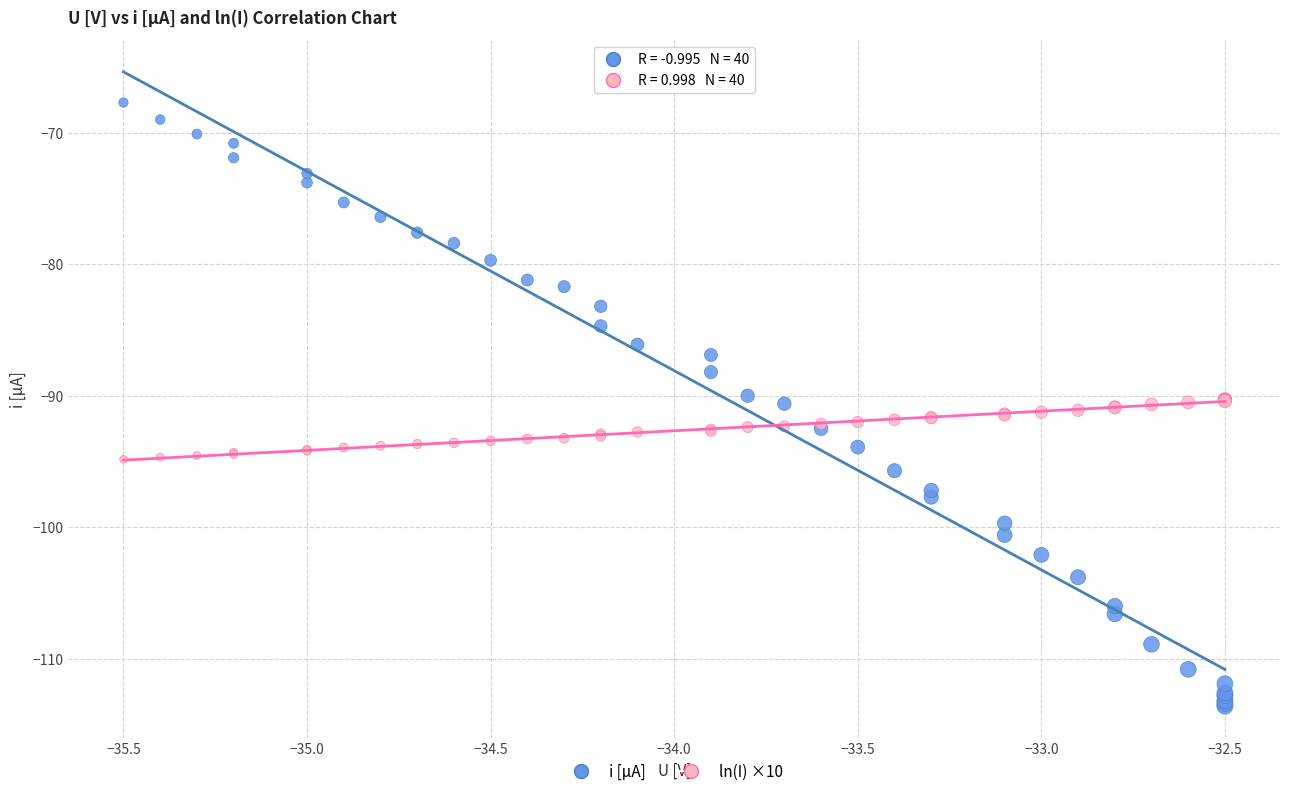

Which series reaches the maximum Y coordinate?

i [μA]